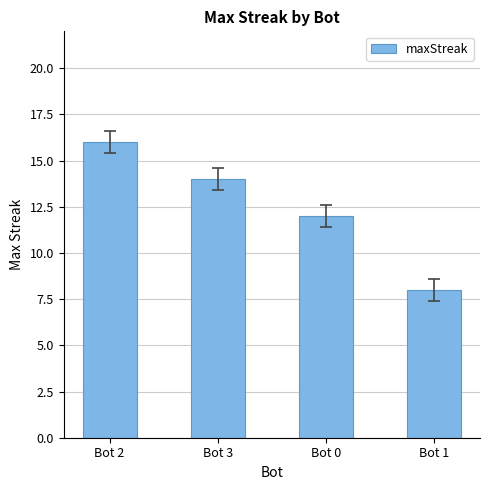

The value at Bot 1 is 8. True or false?

True